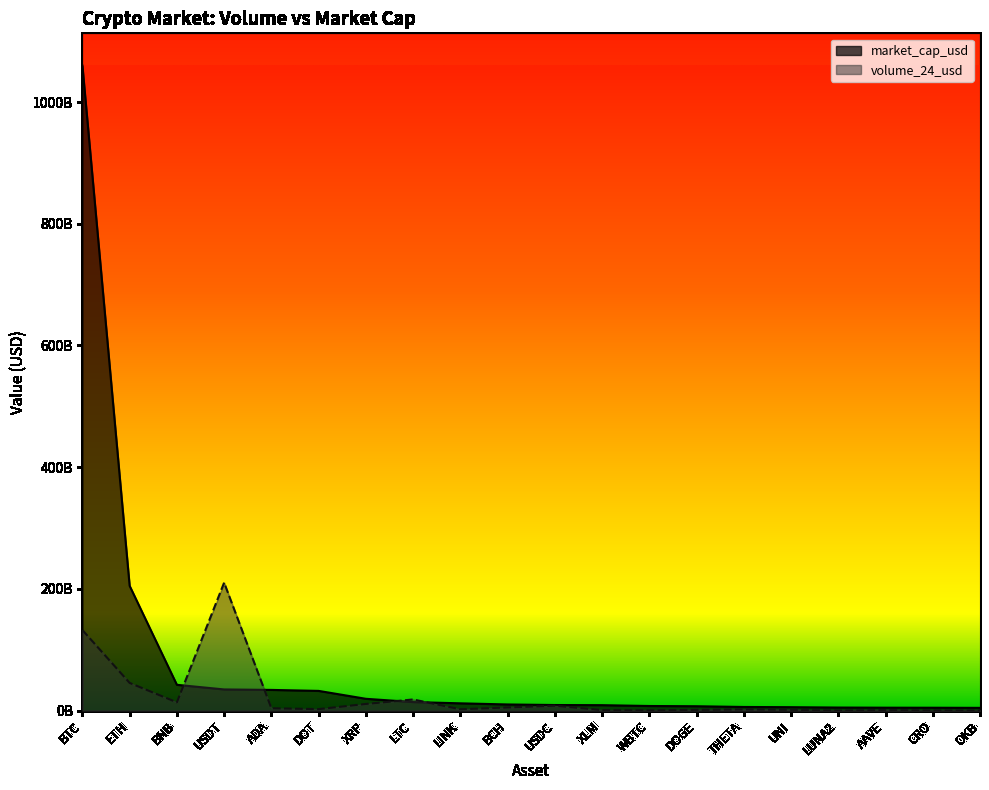

True or false: volume_24_usd has more than 0 points higher than both neighbors.

True